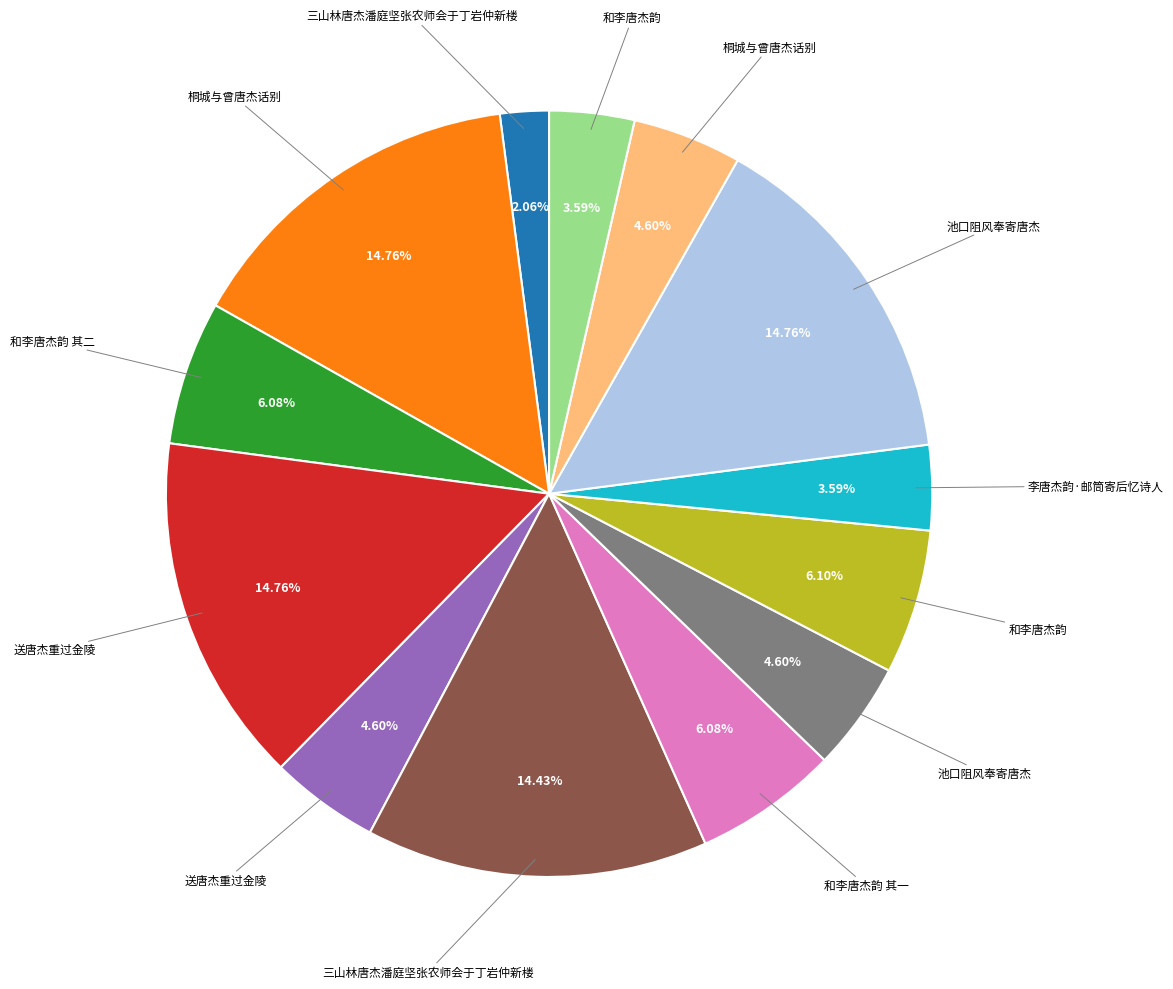

Count the number of slices in the pie.

13